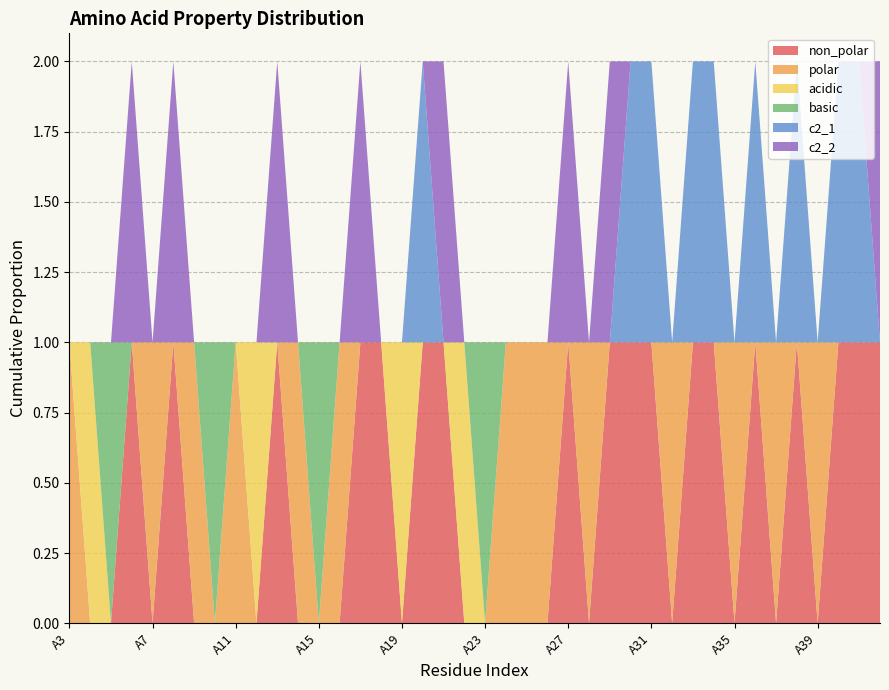

Reading left to right, extract all data points from this chart.

non_polar: A3=0	A4=0	A5=0	A6=1	A7=0	A8=1	A9=0	A10=0	A11=0	A12=0	A13=1	A14=0	A15=0	A16=0	A17=1	A18=1	A19=0	A20=1	A21=1	A22=0	A23=0	A24=0	A25=0	A26=0	A27=1	A28=0	A29=1	A30=1	A31=1	A32=0	A33=1	A34=1	A35=0	A36=1	A37=0	A38=1	A39=0	A40=1	A41=1	A42=1
polar: A3=1	A4=0	A5=0	A6=0	A7=1	A8=0	A9=1	A10=0	A11=1	A12=0	A13=0	A14=1	A15=0	A16=1	A17=0	A18=0	A19=0	A20=0	A21=0	A22=0	A23=0	A24=1	A25=1	A26=1	A27=0	A28=1	A29=0	A30=0	A31=0	A32=1	A33=0	A34=0	A35=1	A36=0	A37=1	A38=0	A39=1	A40=0	A41=0	A42=0
acidic: A3=0	A4=1	A5=0	A6=0	A7=0	A8=0	A9=0	A10=0	A11=0	A12=1	A13=0	A14=0	A15=0	A16=0	A17=0	A18=0	A19=1	A20=0	A21=0	A22=1	A23=0	A24=0	A25=0	A26=0	A27=0	A28=0	A29=0	A30=0	A31=0	A32=0	A33=0	A34=0	A35=0	A36=0	A37=0	A38=0	A39=0	A40=0	A41=0	A42=0
basic: A3=0	A4=0	A5=1	A6=0	A7=0	A8=0	A9=0	A10=1	A11=0	A12=0	A13=0	A14=0	A15=1	A16=0	A17=0	A18=0	A19=0	A20=0	A21=0	A22=0	A23=1	A24=0	A25=0	A26=0	A27=0	A28=0	A29=0	A30=0	A31=0	A32=0	A33=0	A34=0	A35=0	A36=0	A37=0	A38=0	A39=0	A40=0	A41=0	A42=0
c2_1: A3=0	A4=0	A5=0	A6=0	A7=0	A8=0	A9=0	A10=0	A11=0	A12=0	A13=0	A14=0	A15=0	A16=0	A17=0	A18=0	A19=0	A20=1	A21=0	A22=0	A23=0	A24=0	A25=0	A26=0	A27=0	A28=0	A29=0	A30=1	A31=1	A32=0	A33=1	A34=1	A35=0	A36=1	A37=0	A38=1	A39=0	A40=1	A41=1	A42=0
c2_2: A3=0	A4=0	A5=0	A6=1	A7=0	A8=1	A9=0	A10=0	A11=0	A12=0	A13=1	A14=0	A15=0	A16=0	A17=1	A18=0	A19=0	A20=0	A21=1	A22=0	A23=0	A24=0	A25=0	A26=0	A27=1	A28=0	A29=1	A30=0	A31=0	A32=0	A33=0	A34=0	A35=0	A36=0	A37=0	A38=0	A39=0	A40=0	A41=0	A42=1